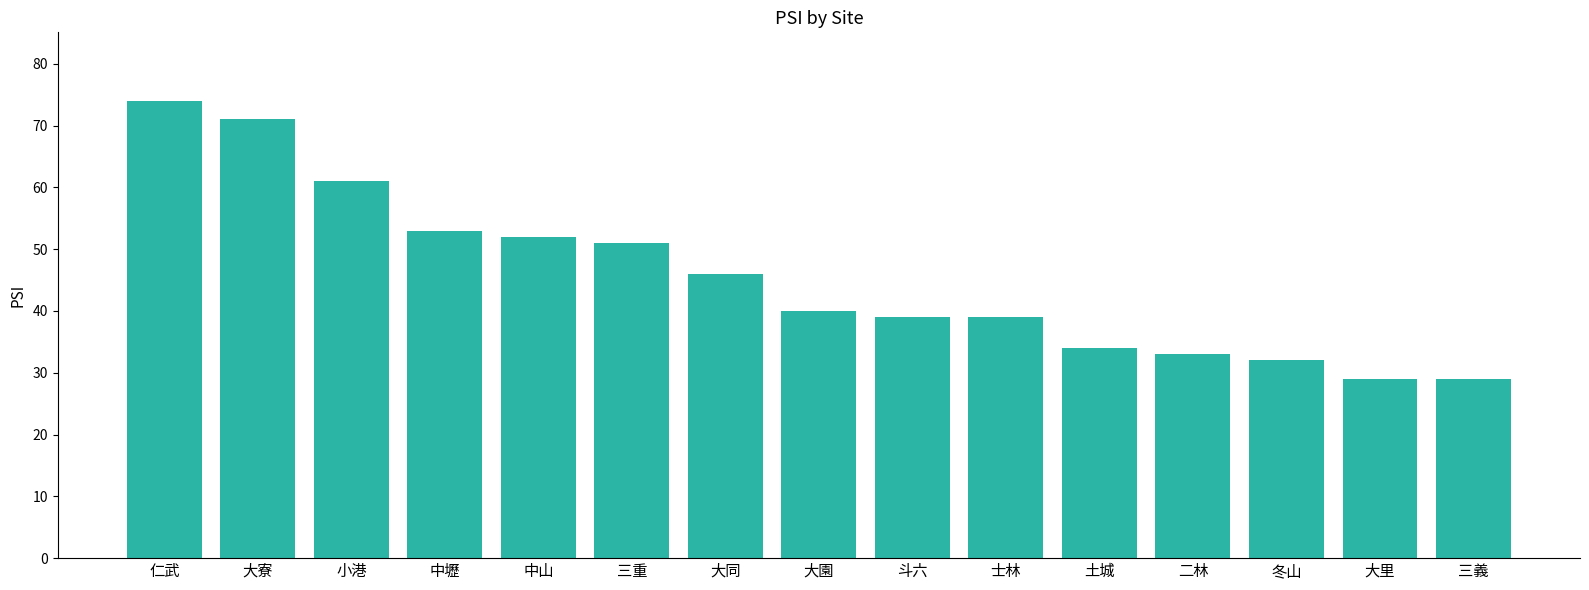

What is the label of the 8th bar from the right?

大園